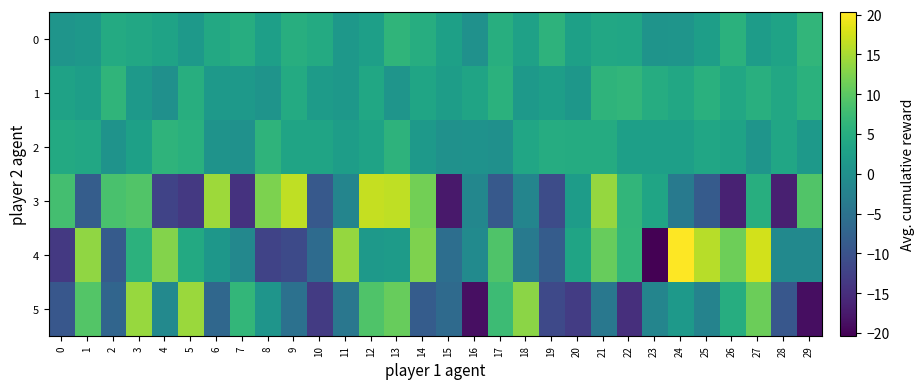

Reading right to left, what are all the values shown in this chart?

0: 29=6.5	28=3.3	27=2.1	26=5.7	25=2.4	24=0.8	23=0.7	22=3.7	21=4.0	20=2.7	19=6.0	18=2.9	17=5.1	16=0.2	15=2.7	14=5.0	13=6.2	12=2.6	11=1.4	10=4.5	9=5.1	8=2.7	7=5.0	6=4.2	5=1.7	4=3.3	3=4.0	2=4.6	1=1.3	0=0.9
1: 29=5.6	28=4.0	27=5.4	26=4.0	25=5.5	24=4.0	23=4.8	22=6.3	21=6.1	20=1.2	19=2.4	18=1.4	17=5.6	16=3.4	15=2.3	14=3.6	13=0.8	12=3.9	11=1.3	10=2.0	9=4.5	8=0.6	7=1.6	6=1.5	5=5.2	4=0.0	3=1.7	2=6.2	1=2.4	0=3.0
2: 29=1.5	28=3.7	27=0.8	26=3.2	25=3.6	24=2.5	23=2.6	22=2.6	21=4.6	20=4.6	19=4.9	18=3.7	17=0.1	16=0.4	15=0.2	14=1.7	13=5.9	12=3.3	11=2.2	10=3.4	9=3.4	8=6.1	7=0.2	6=0.5	5=5.4	4=6.1	3=2.7	2=0.6	1=4.0	0=4.4
3: 29=9.3	28=-16.8	27=5.1	26=-16.5	25=-8.7	24=-3.7	23=3.6	22=6.4	21=13.9	20=2.1	19=-10.9	18=-1.8	17=-9.0	16=-1.5	15=-17.6	14=11.7	13=16.5	12=16.7	11=-1.8	10=-8.9	9=16.4	8=12.3	7=-14.4	6=14.4	5=-13.6	4=-12.1	3=9.2	2=8.6	1=-8.3	0=8.2
4: 29=-1.1	28=-1.1	27=17.6	26=11.3	25=15.9	24=20.3	23=-20.3	22=6.5	21=10.8	20=3.3	19=-8.5	18=-3.5	17=9.1	16=-0.9	15=-5.6	14=12.5	13=2.0	12=1.5	11=13.9	10=-6.1	9=-11.3	8=-12.2	7=-1.4	6=1.1	5=4.4	4=12.7	3=5.7	2=-8.7	1=13.5	0=-13.7
5: 29=-18.7	28=-9.4	27=11.2	26=5.1	25=-2.2	24=1.7	23=-1.8	22=-14.9	21=-4.0	20=-13.0	19=-11.4	18=13.3	17=7.5	16=-18.6	15=-6.3	14=-8.5	13=10.8	12=9.0	11=-4.3	10=-13.2	9=-5.1	8=0.8	7=6.6	6=-6.8	5=14.1	4=-1.2	3=14.1	2=-7.1	1=9.4	0=-9.3